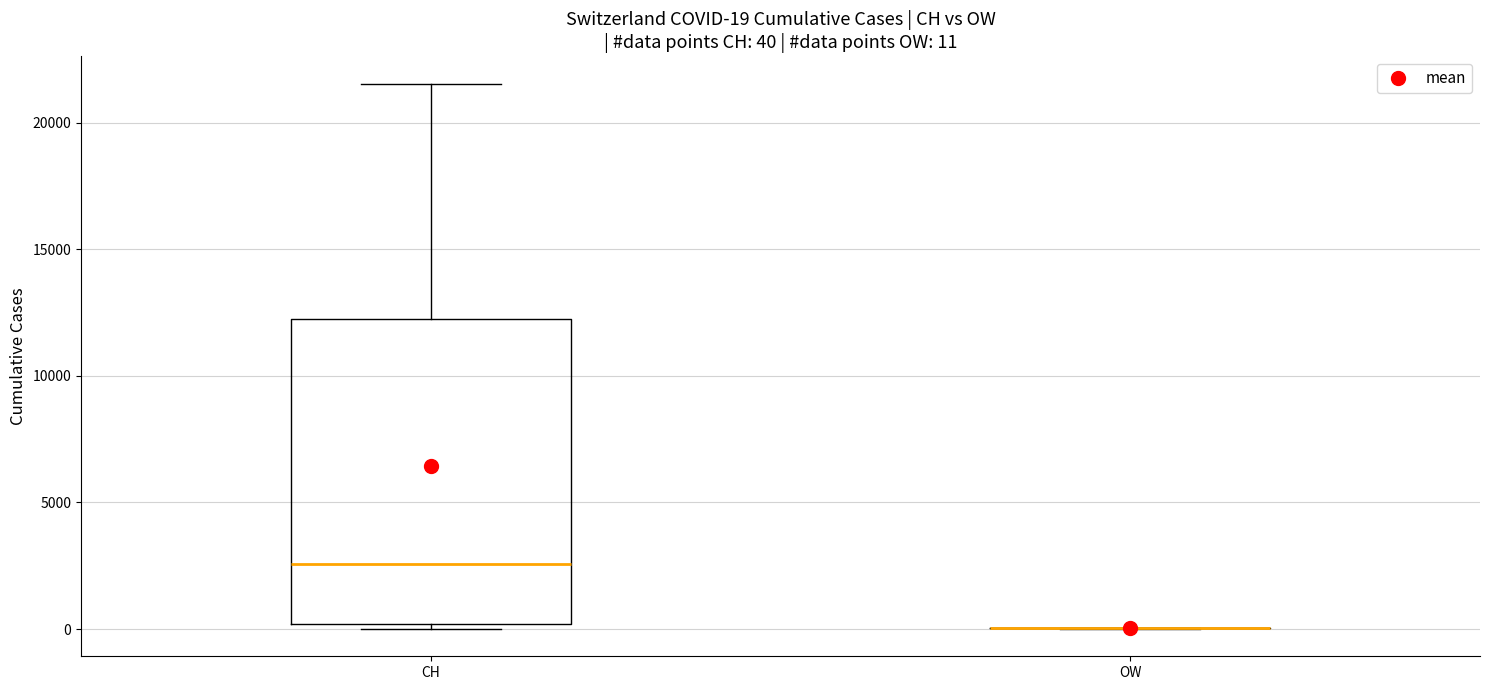

Comparing the boxes themselves (not the whiskers), which one is the tallest?

CH